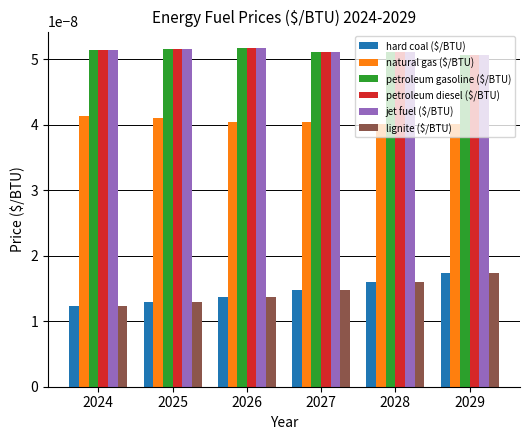

How many bars are there in total?

36